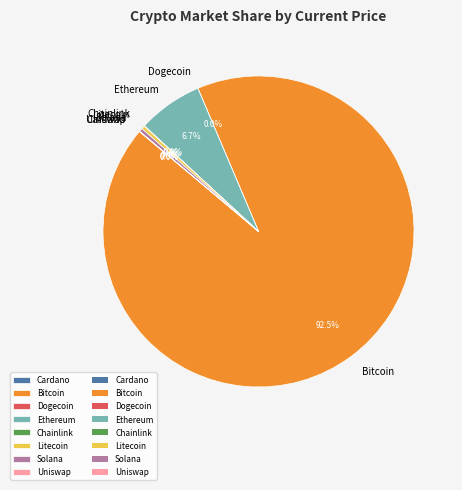

Which slice is the largest?

Bitcoin